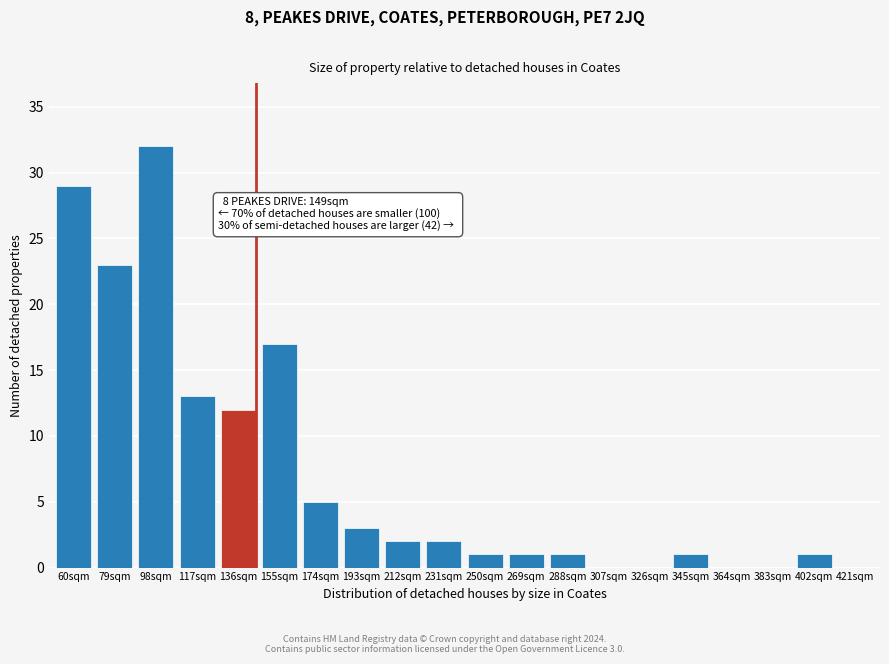

Reading left to right, extract all data points from this chart.

60sqm=29	79sqm=23	98sqm=32	117sqm=13	136sqm=12	155sqm=17	174sqm=5	193sqm=3	212sqm=2	231sqm=2	250sqm=1	269sqm=1	288sqm=1	307sqm=0	326sqm=0	345sqm=1	364sqm=0	383sqm=0	402sqm=1	421sqm=0